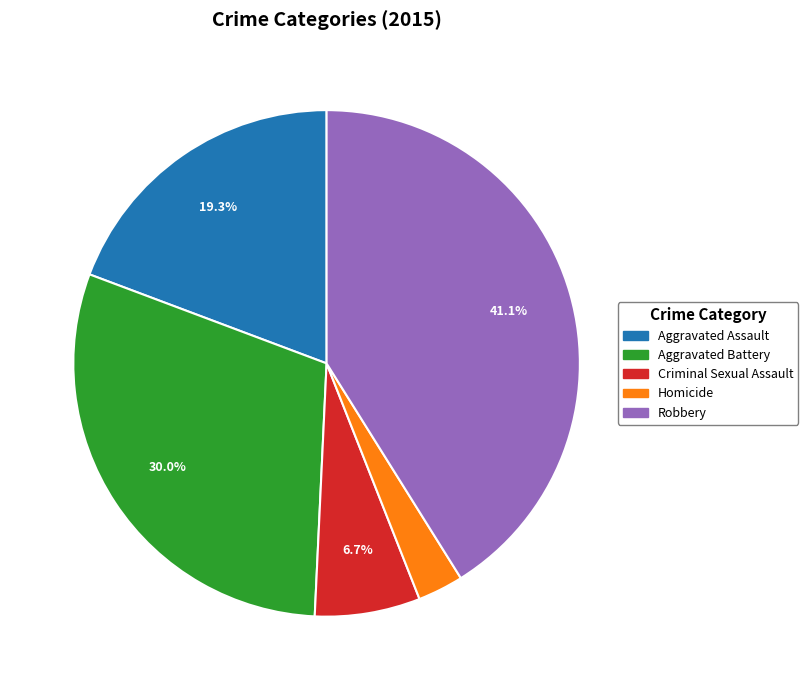

Rank the categories by value from highest to lowest.

Robbery, Aggravated Battery, Aggravated Assault, Criminal Sexual Assault, Homicide